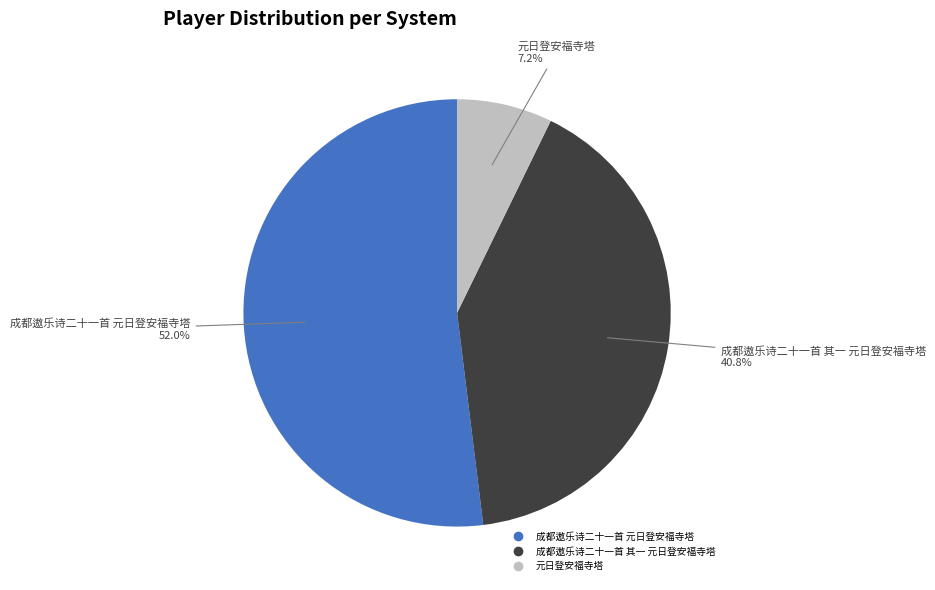

To the nearest percent, what portion does 成都遨乐诗二十一首 其一 元日登安福寺塔 represent?

41%